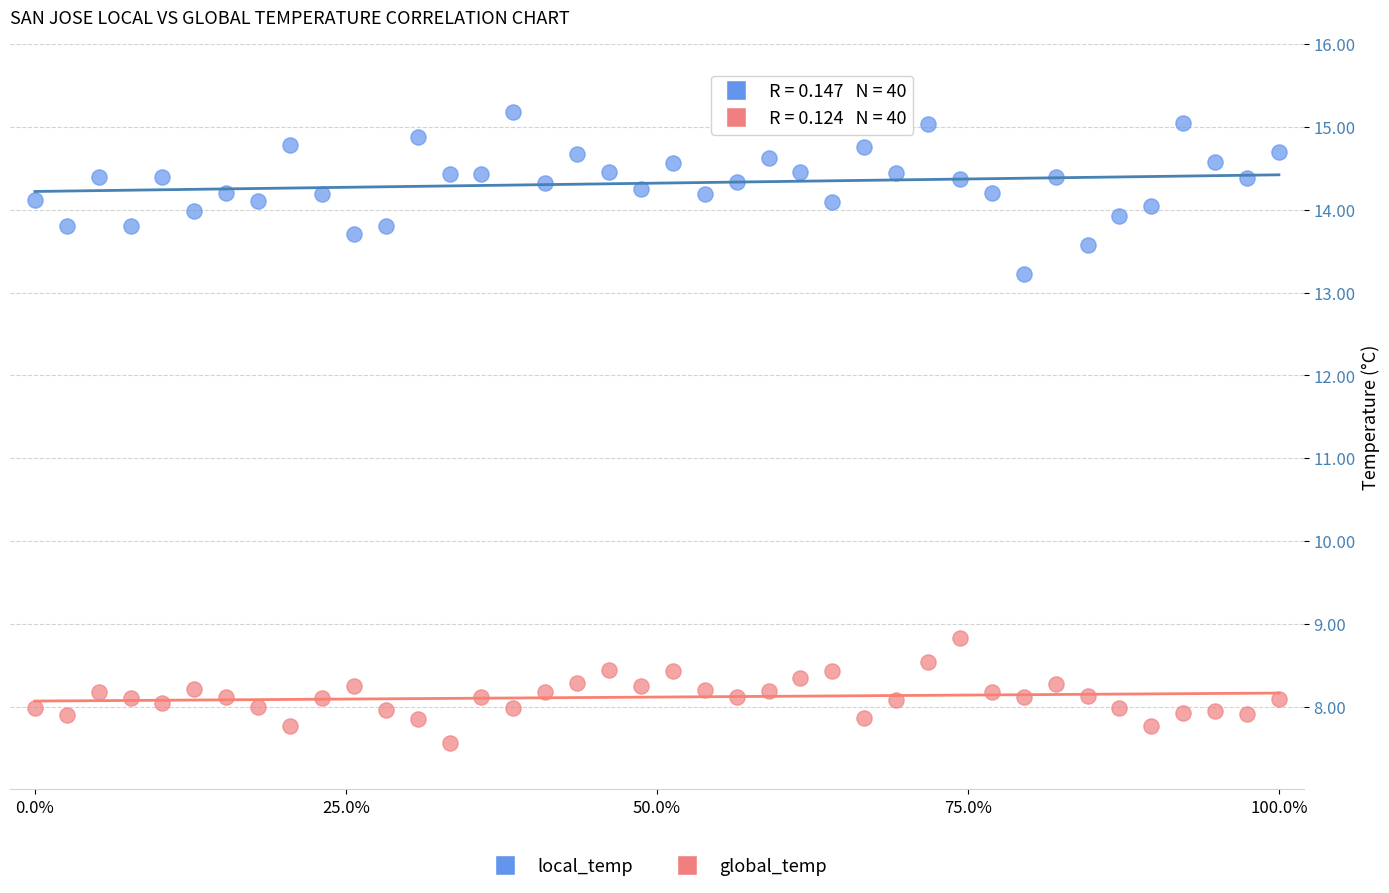

Which series reaches the maximum Y coordinate?

local_temp